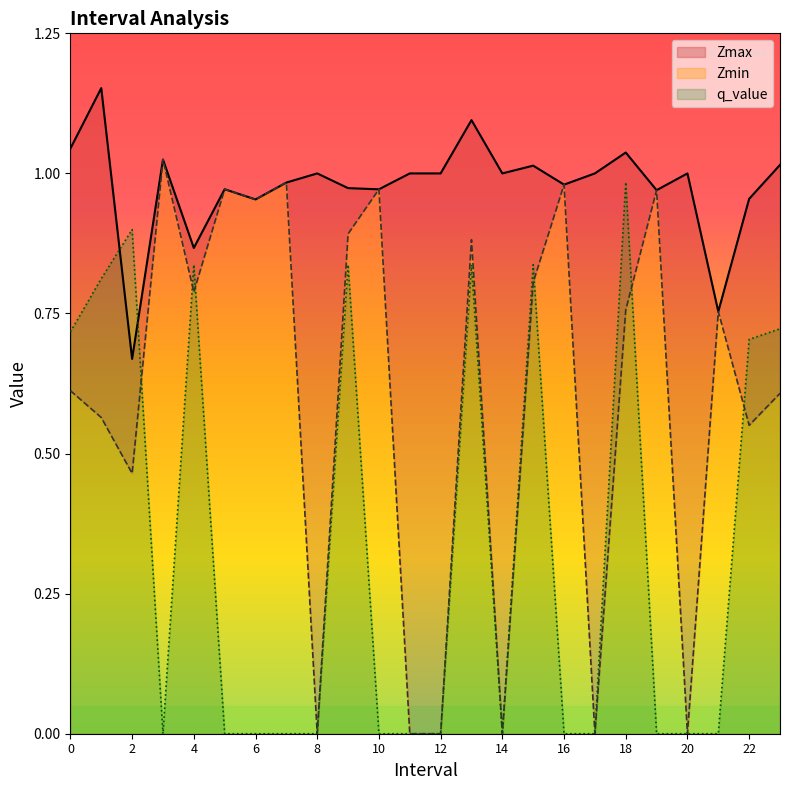

List the series in order of their overall mean, lowest first.

q_value, Zmin, Zmax